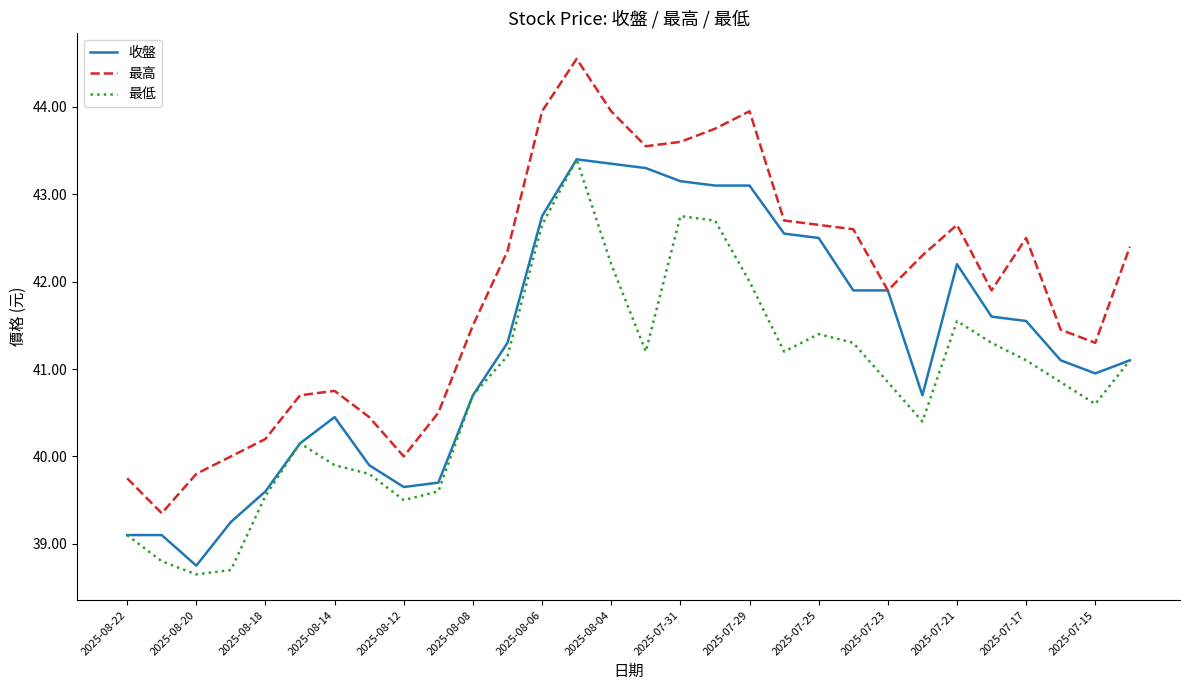

Which series has the widest spread of values?

最高